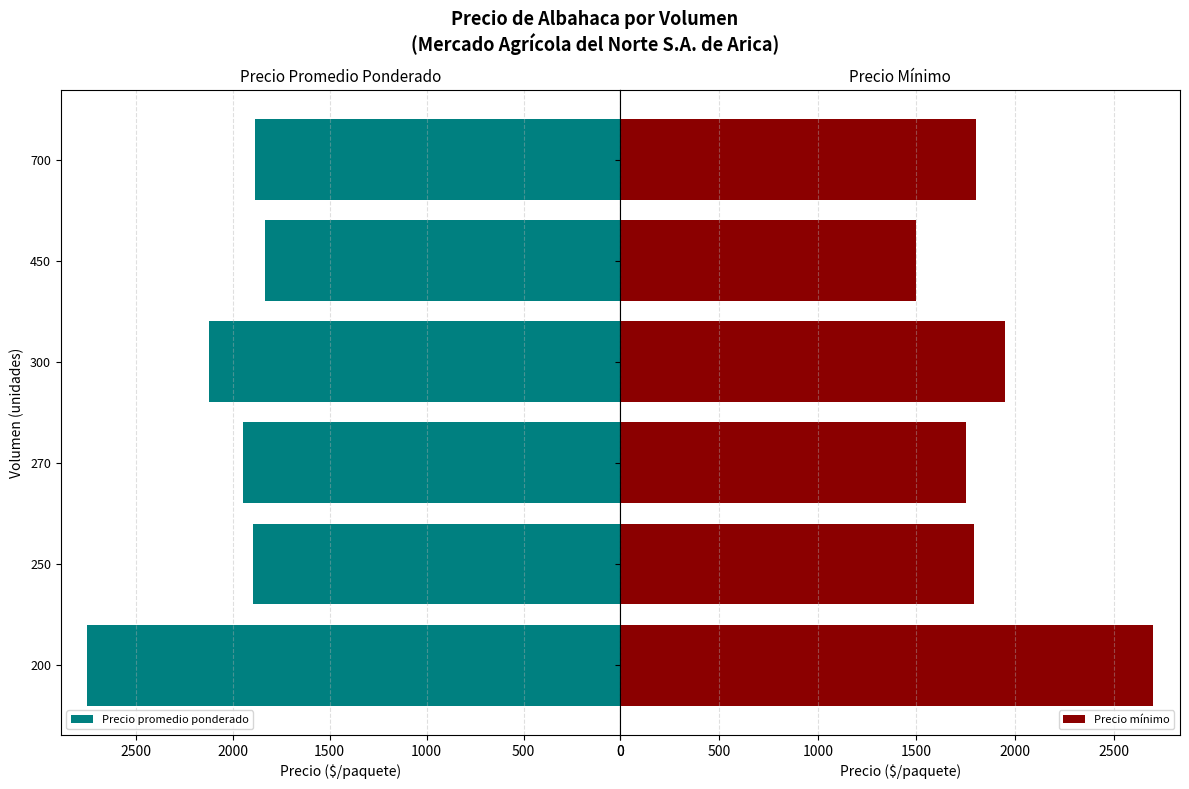

Is it true that Precio promedio ponderado equals 1833 at 450?

True